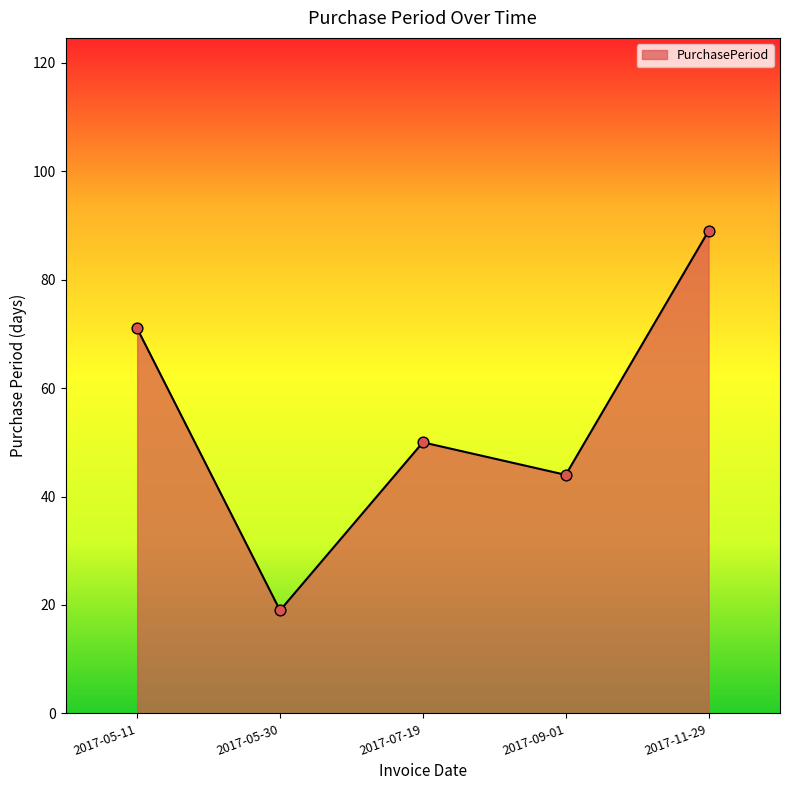

What is the change in value from 2017-09-01 to 2017-11-29?

+45